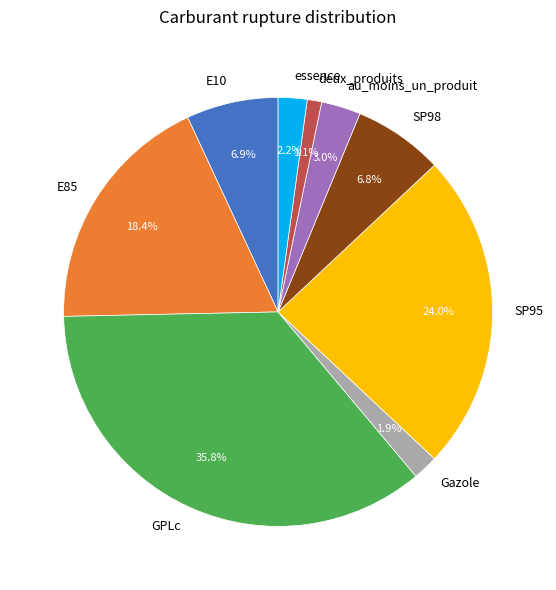

What is the total percentage of au_moins_un_produit and E85?

21.4%